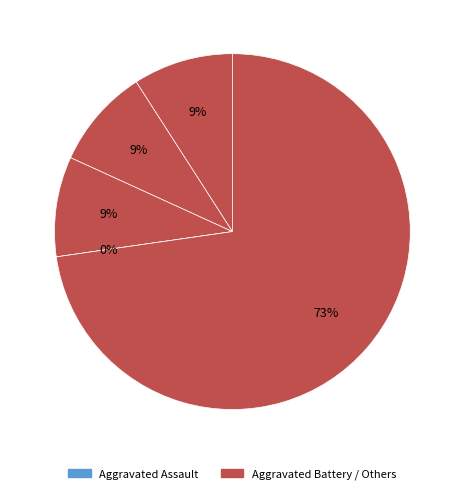

What portion of the pie excludes Aggravated Battery?

90.9%